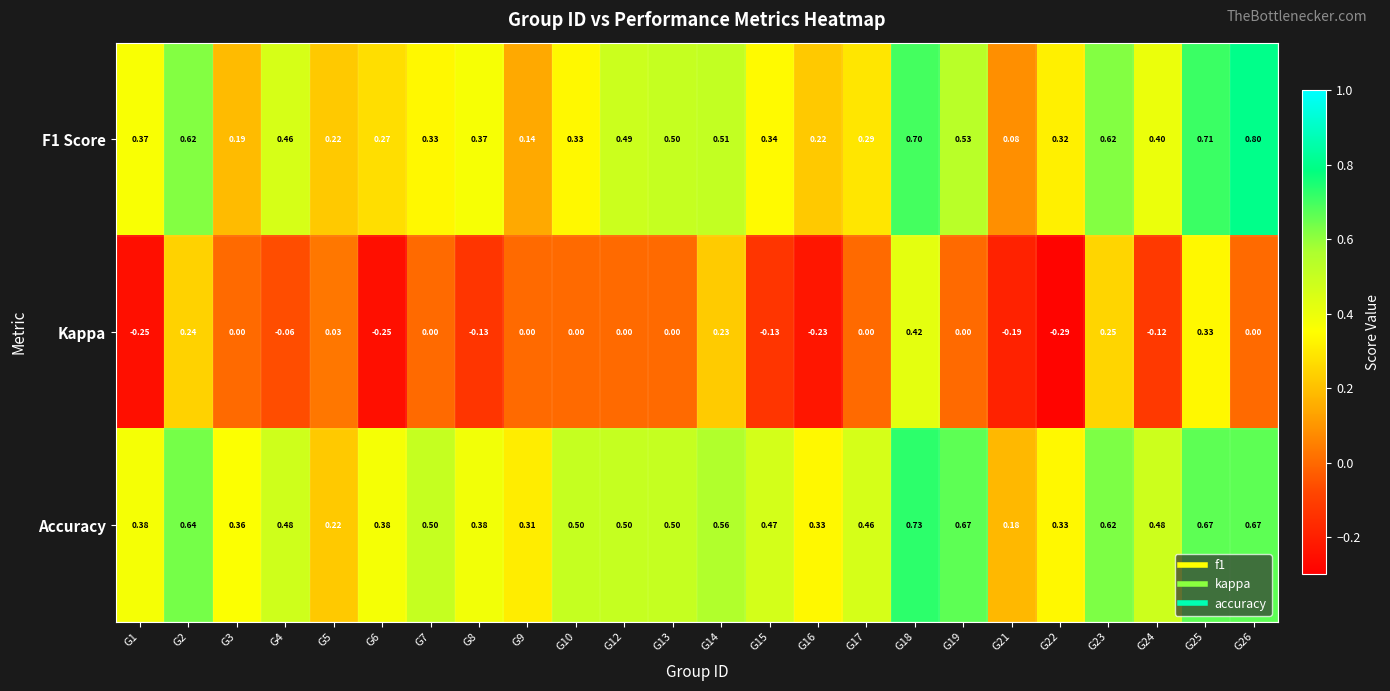

Rank the series by their maximum value, from lowest to highest.

Kappa, Accuracy, F1 Score